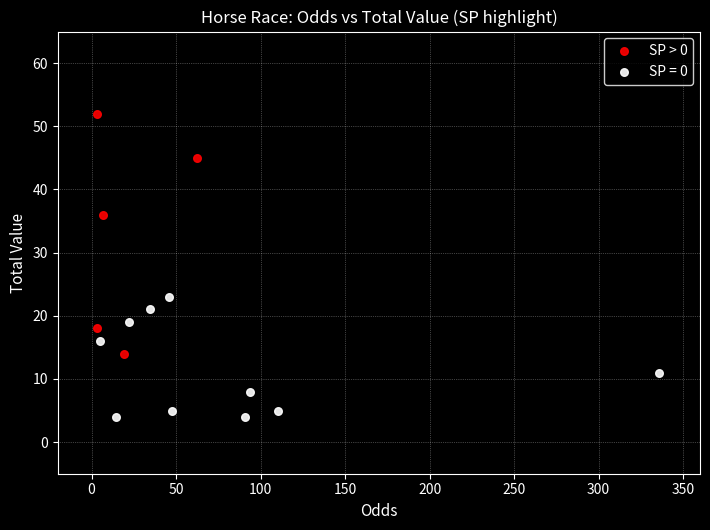

Which series has the widest spread of Y values?

SP > 0